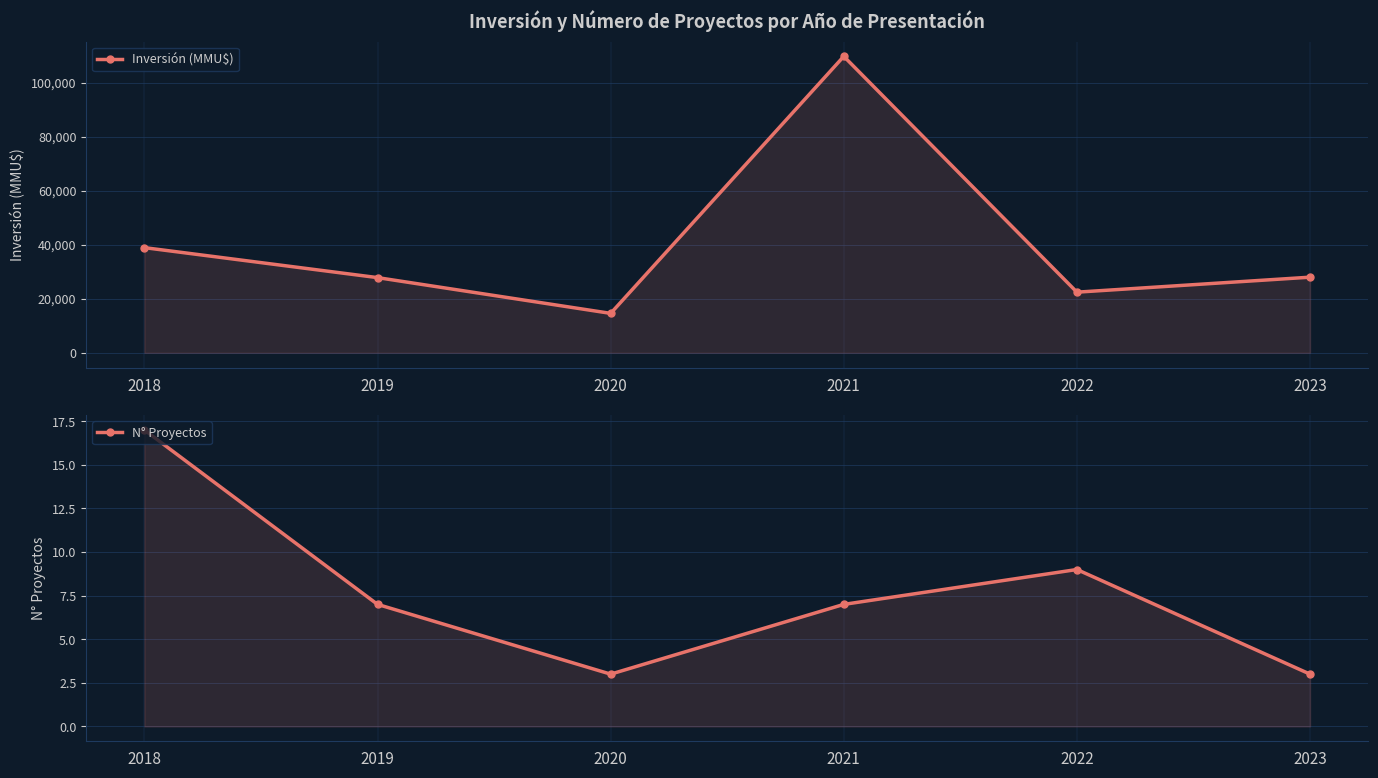

Is it true that N° Proyectos equals 17 at 2018?

True